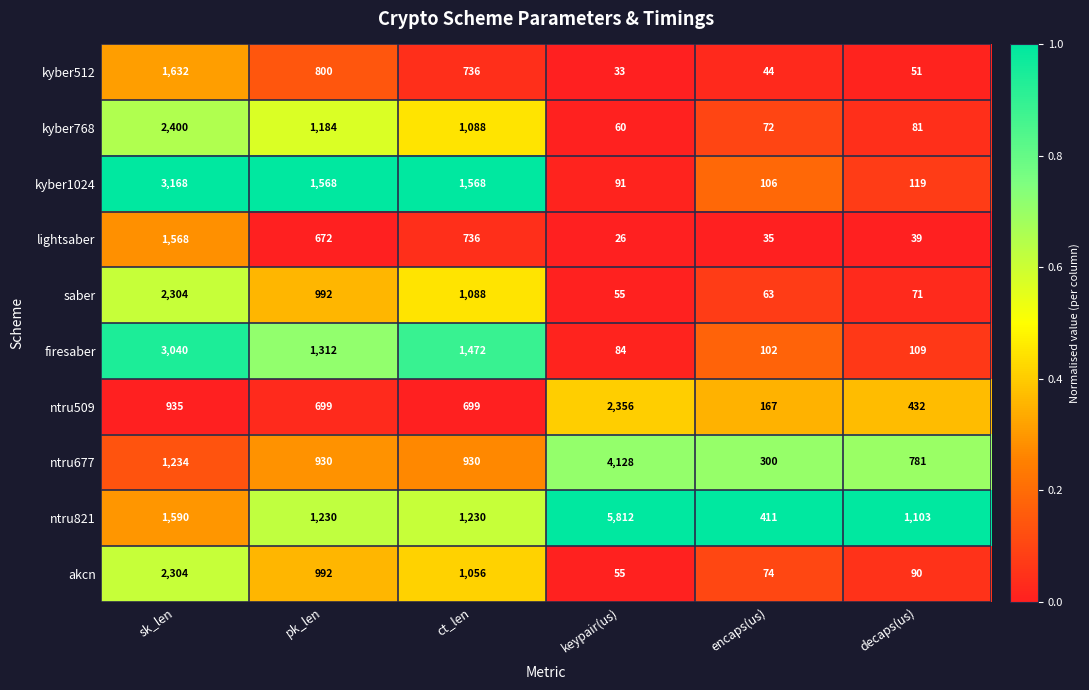

True or false: lightsaber has a value of 39 at decaps(us).

True